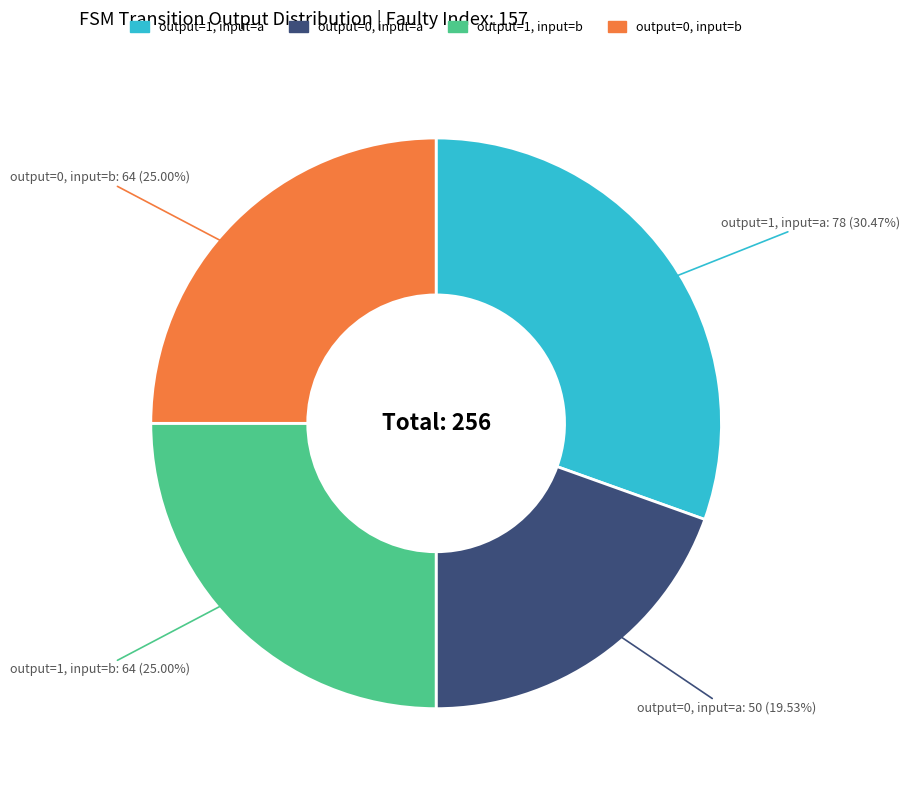

Does any single category account for the majority?

No